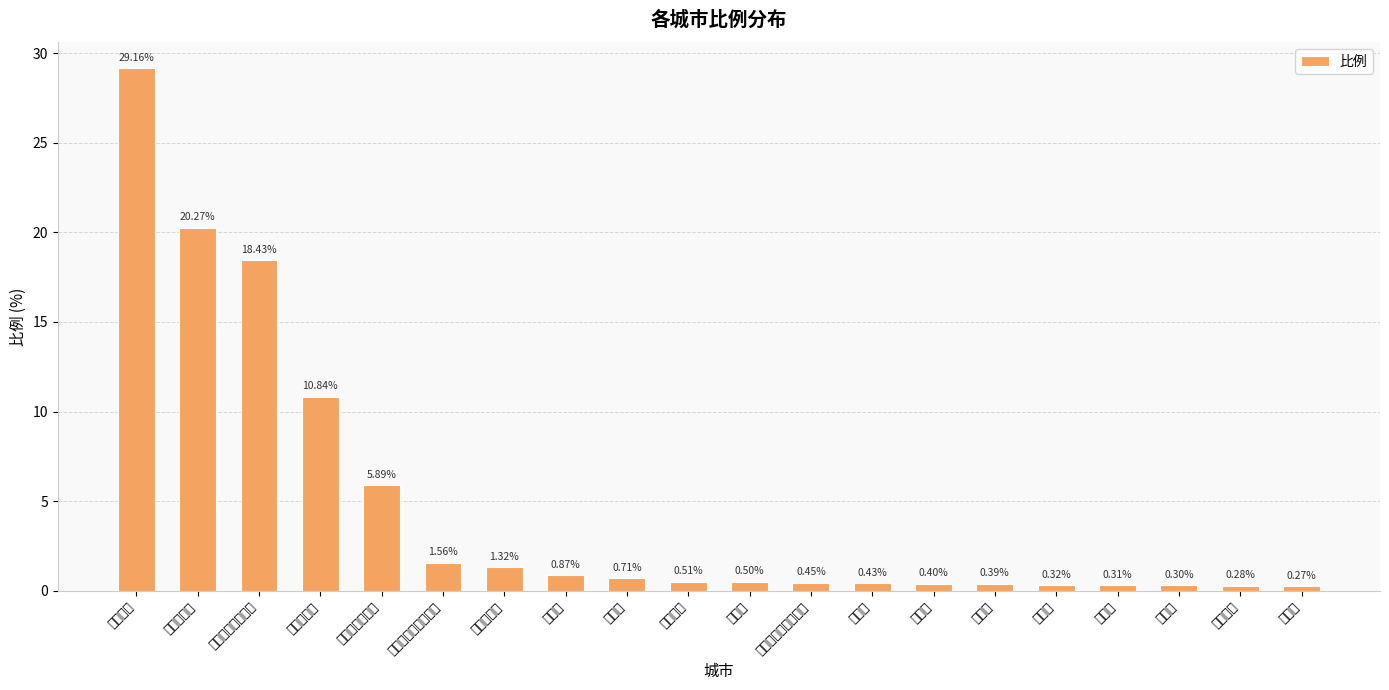

What is the value of the 10th bar from the left?

0.5